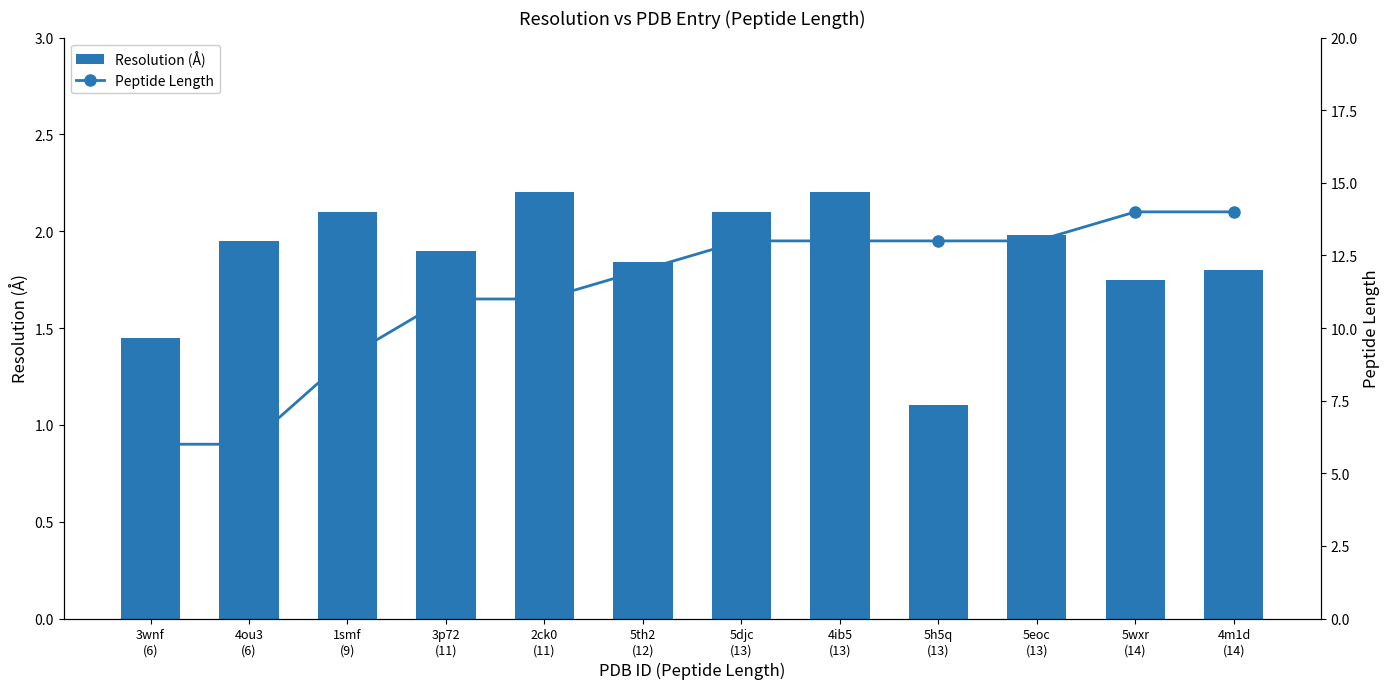

Which category has the highest value across all series?

5wxr
(14)